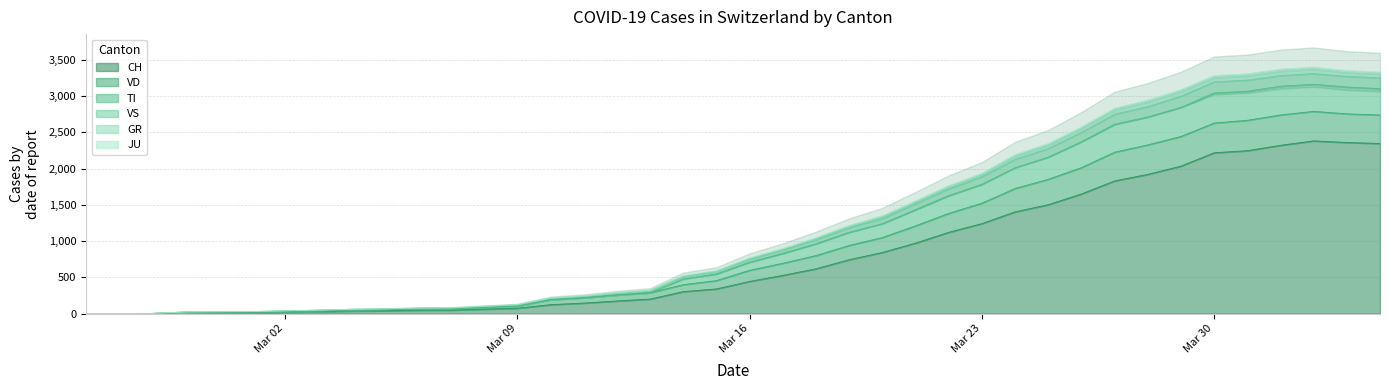

Rank the categories by GR value from highest to lowest.

2020-04-02, 2020-04-01, 2020-04-03, 2020-04-04, 2020-03-31, 2020-03-30, 2020-03-29, 2020-03-28, 2020-03-27, 2020-03-26, 2020-03-25, 2020-03-24, 2020-03-23, 2020-03-22, 2020-03-21, 2020-03-20, 2020-03-19, 2020-03-18, 2020-03-17, 2020-03-16, 2020-03-15, 2020-03-14, 2020-03-13, 2020-03-12, 2020-03-11, 2020-03-10, 2020-03-09, 2020-03-08, 2020-03-07, 2020-03-06, 2020-03-05, 2020-03-04, 2020-03-03, 2020-03-02, 2020-03-01, 2020-02-29, 2020-02-28, 2020-02-27, 2020-02-26, 2020-02-25